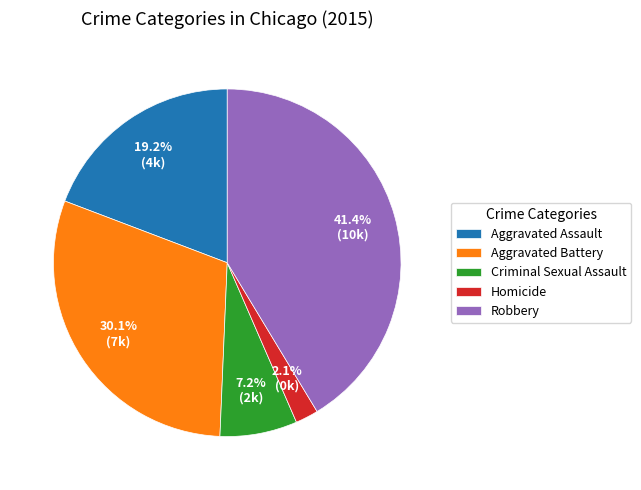

To the nearest percent, what is the difference between the largest and smallest slice percentages?

39%